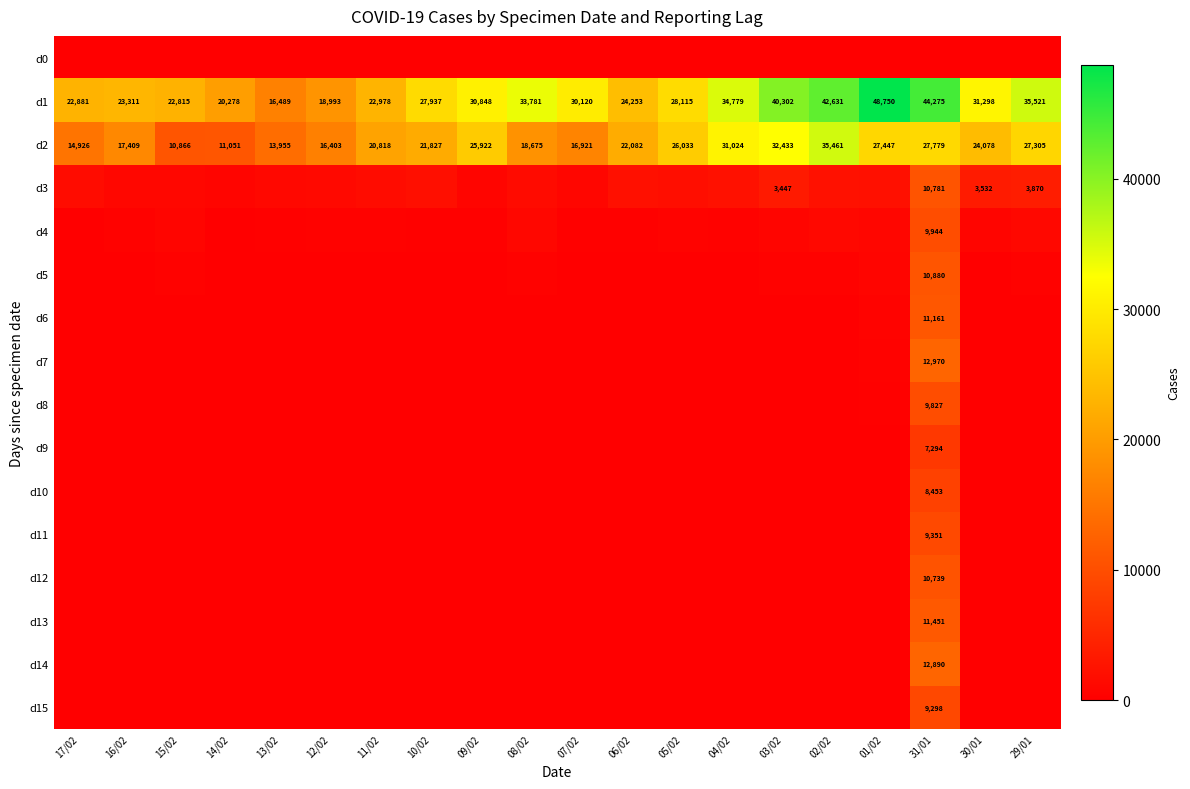

Between 01/02 and 06/02, which is larger?

01/02